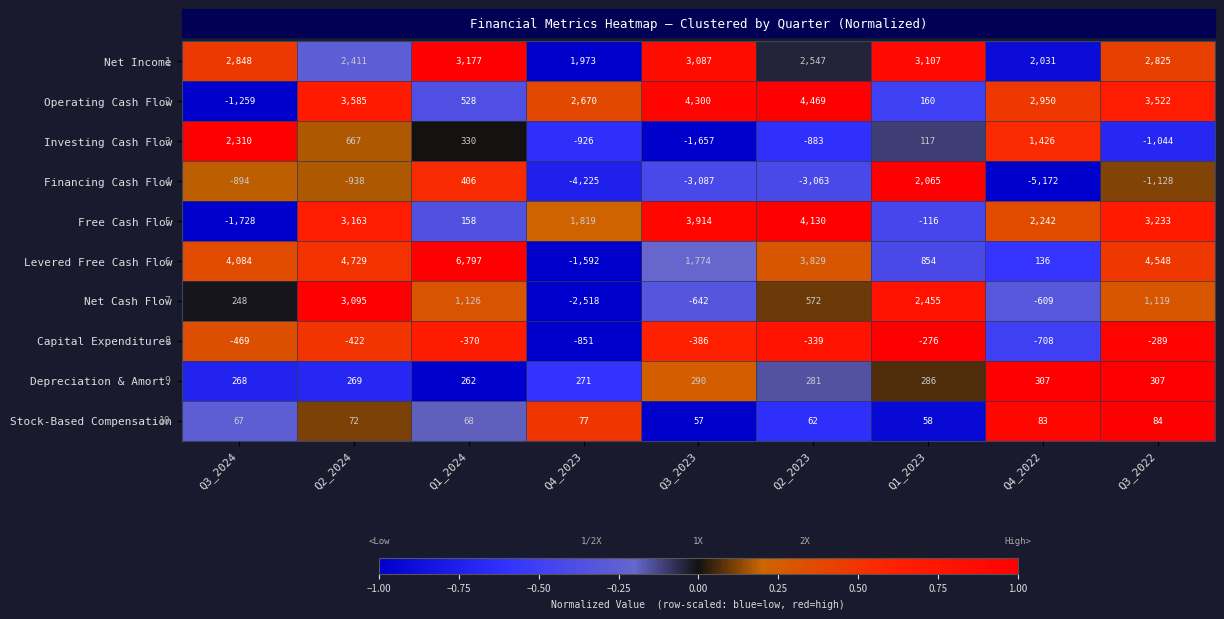

The value of Free Cash Flow at Q4_2022 is 2242. True or false?

True